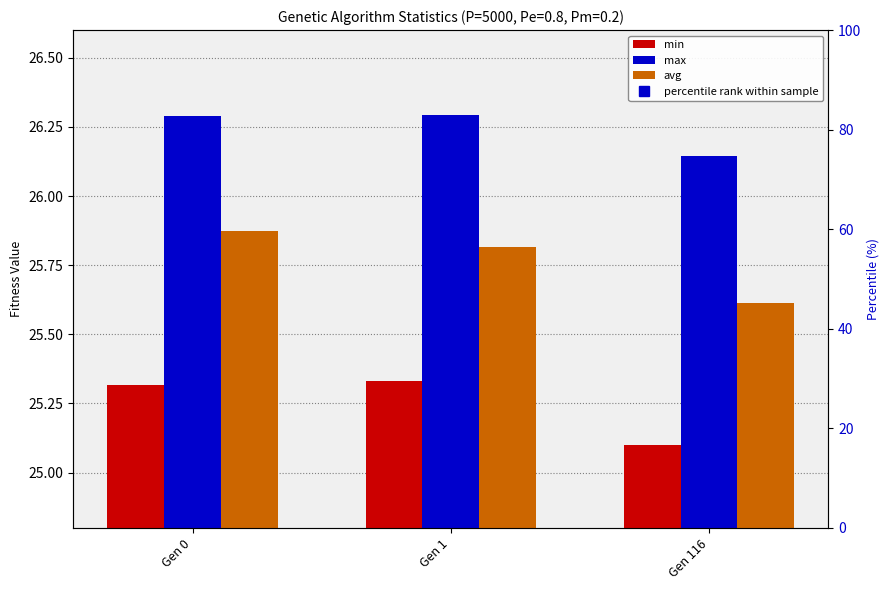

What is the maximum value for min?

25.3